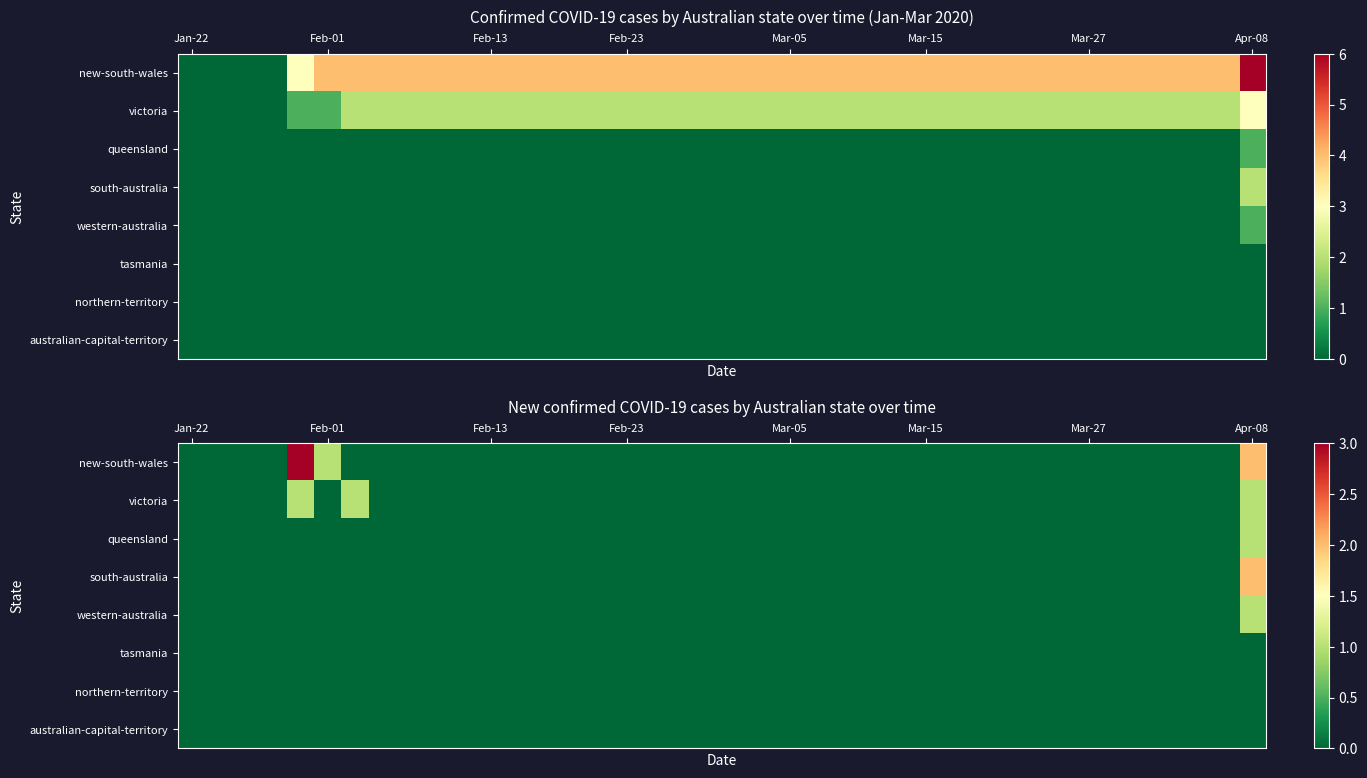

How many series are shown in this chart?

8